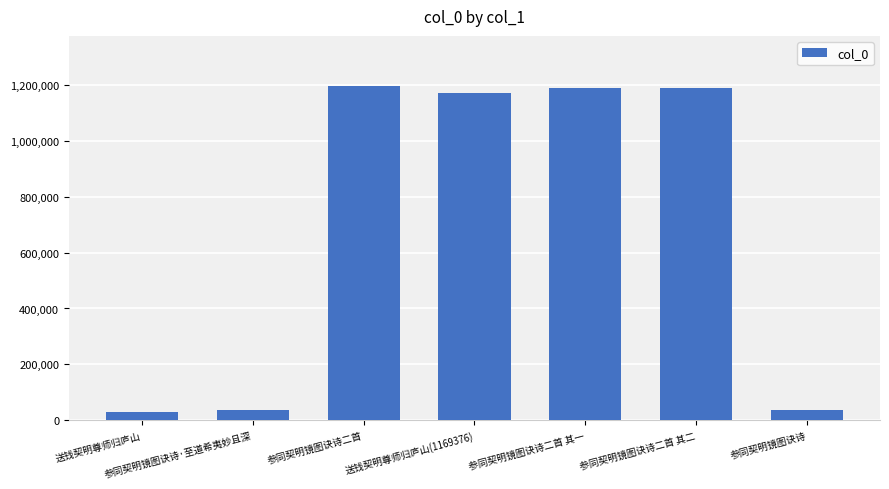

What is the average value?

692992